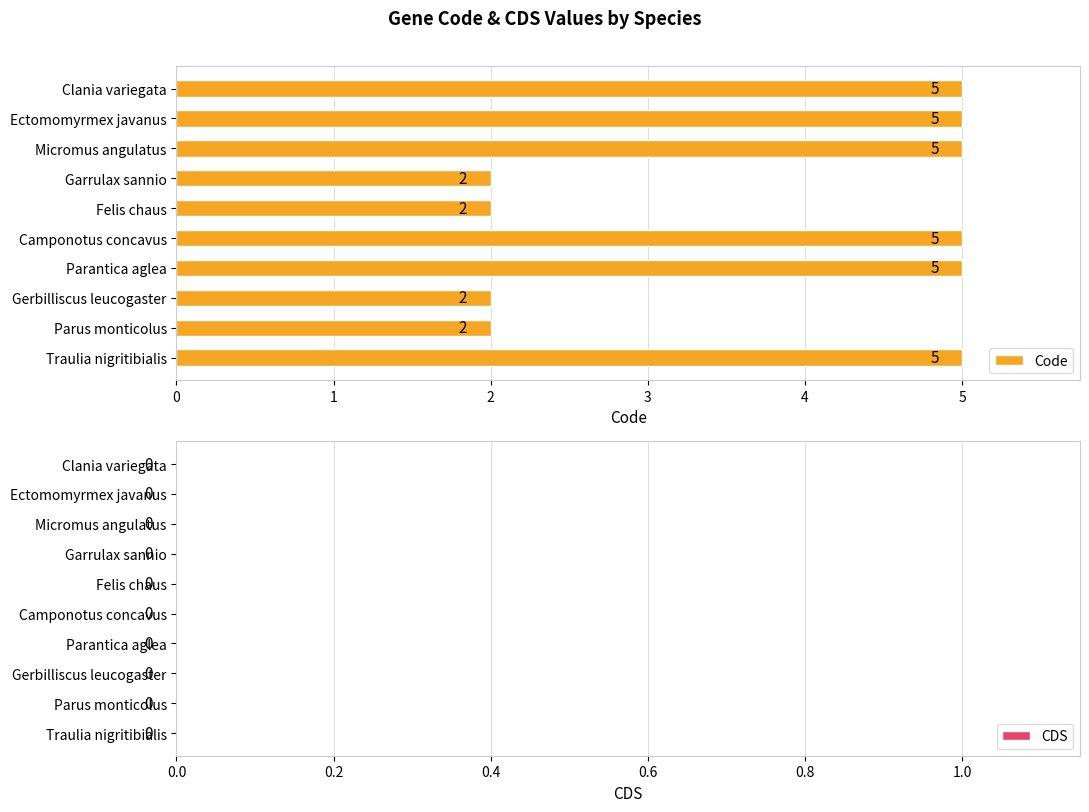

Count the number of data series in this chart.

1